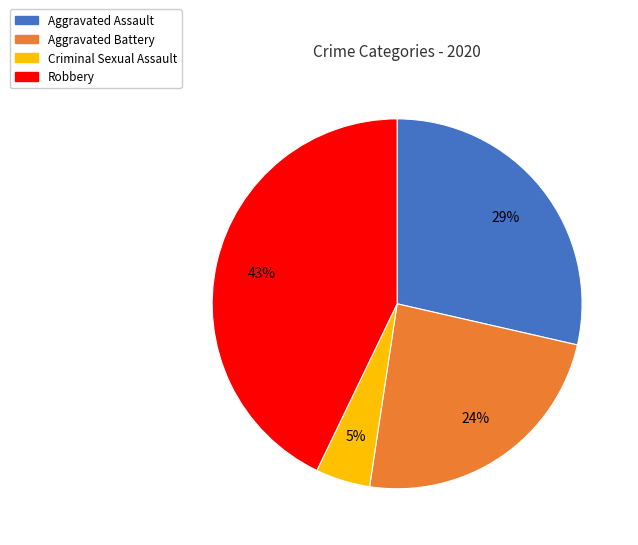

To the nearest percent, what is the average slice percentage?

25%